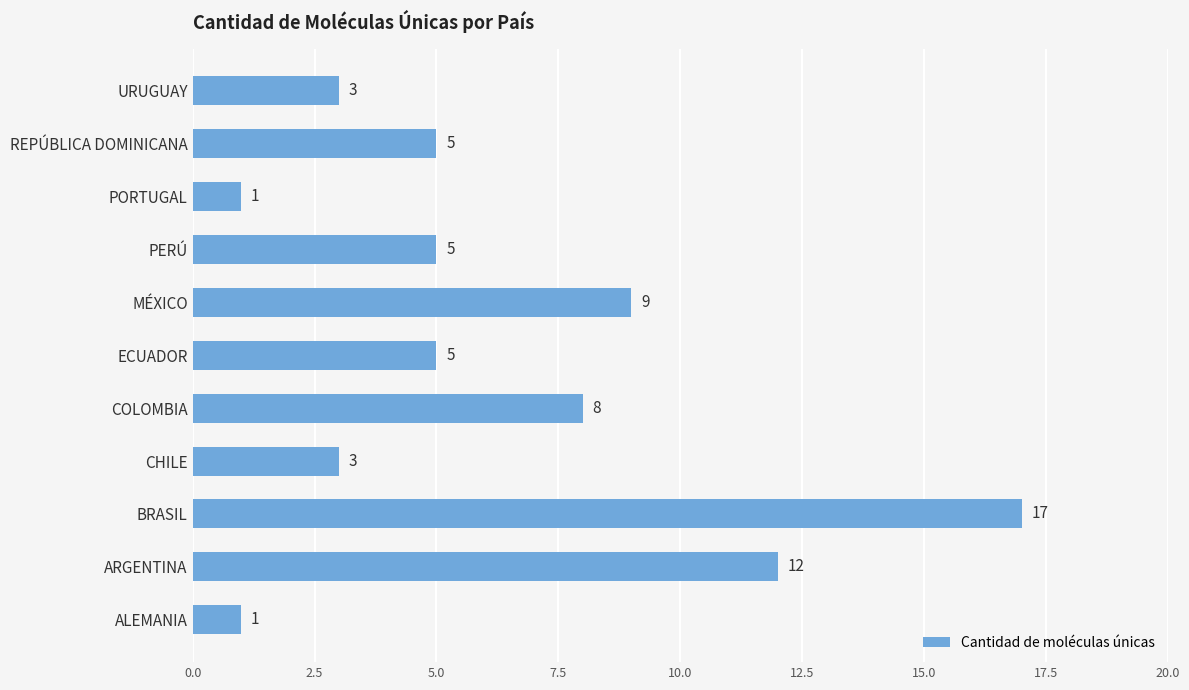

At which category does the chart reach its peak across all series?

BRASIL